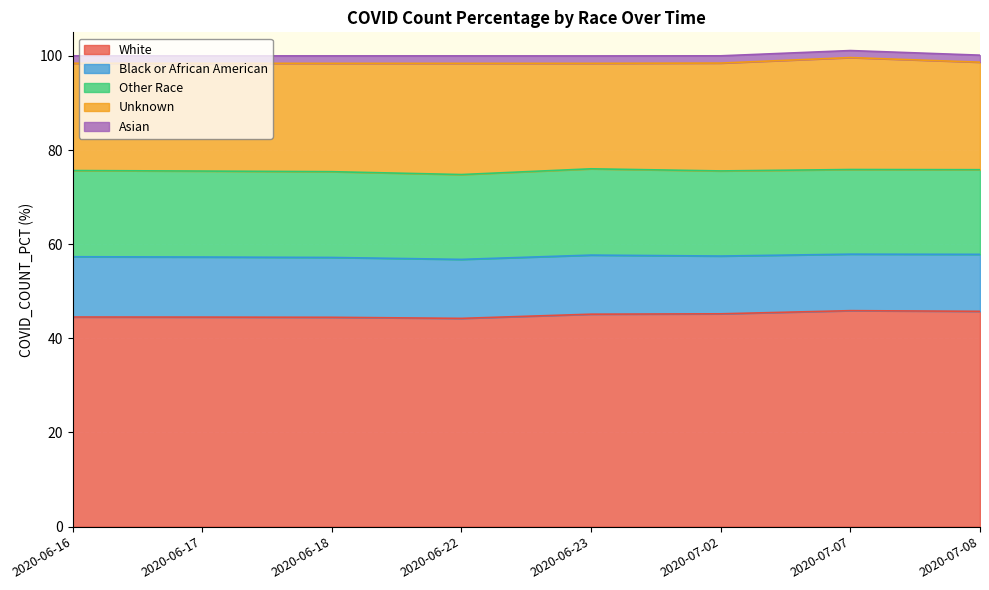

How many data points in Other Race are above 18?

6